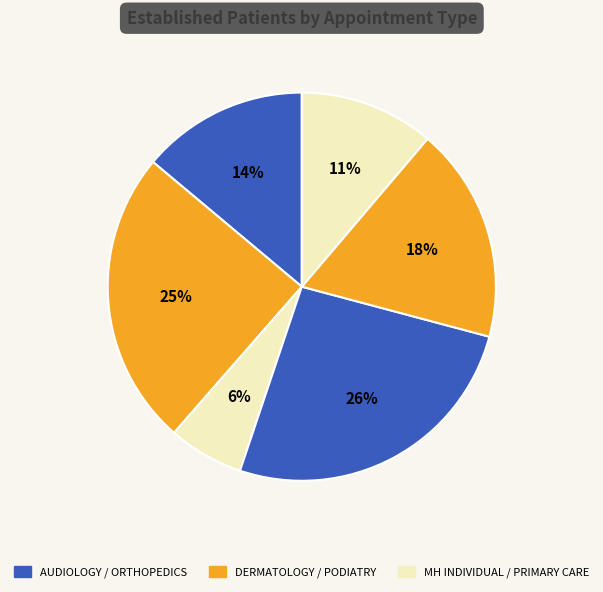

How many segments does this pie chart have?

6